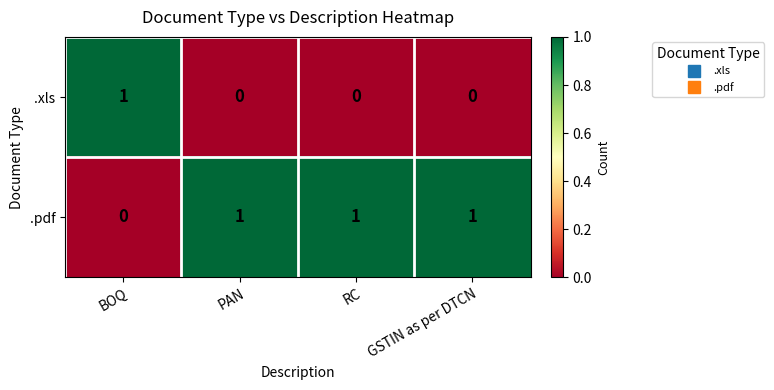

Reading left to right, list all the values displayed in this chart.

.xls: 1	0	0	0
.pdf: 0	1	1	1